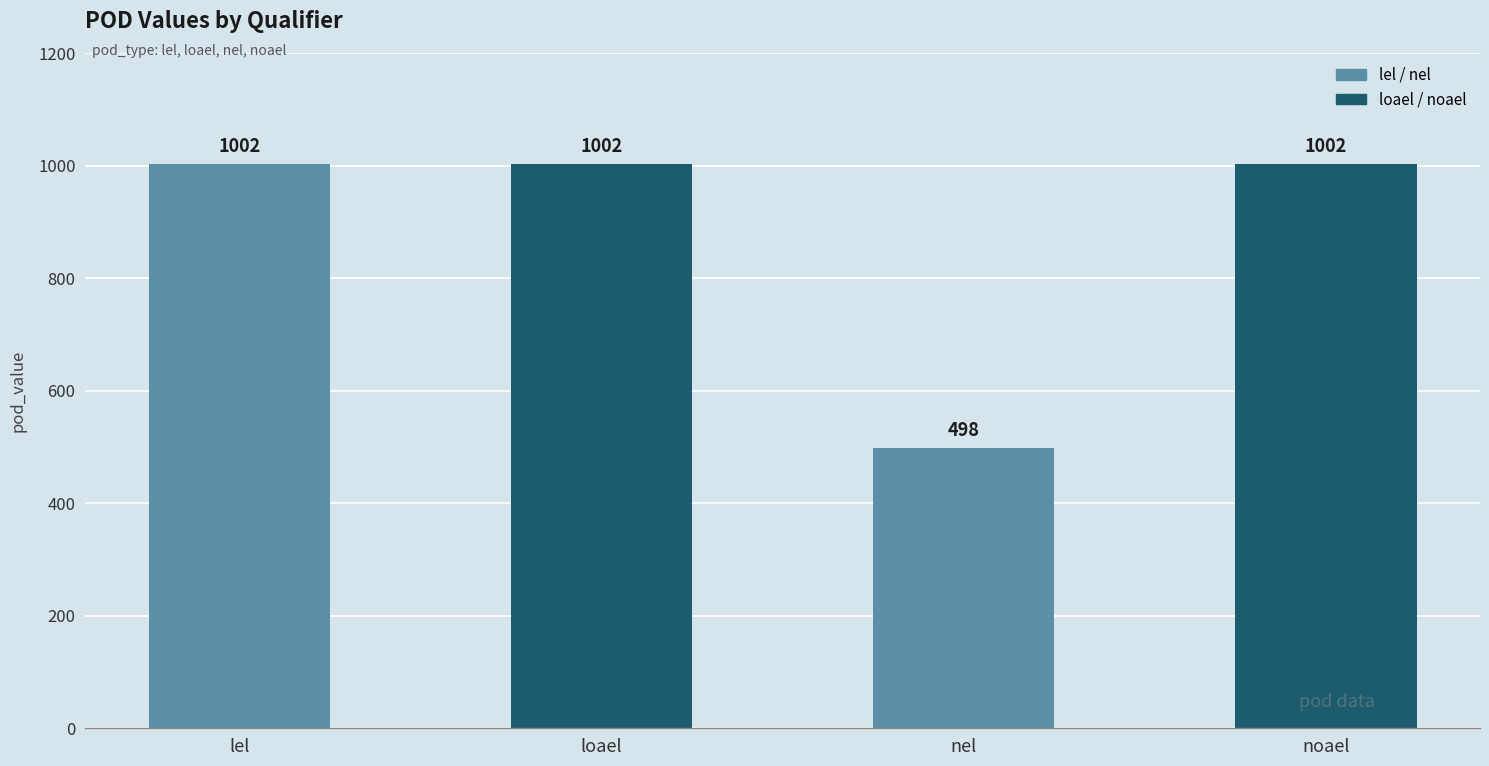

What is the approximate value at noael?

1002